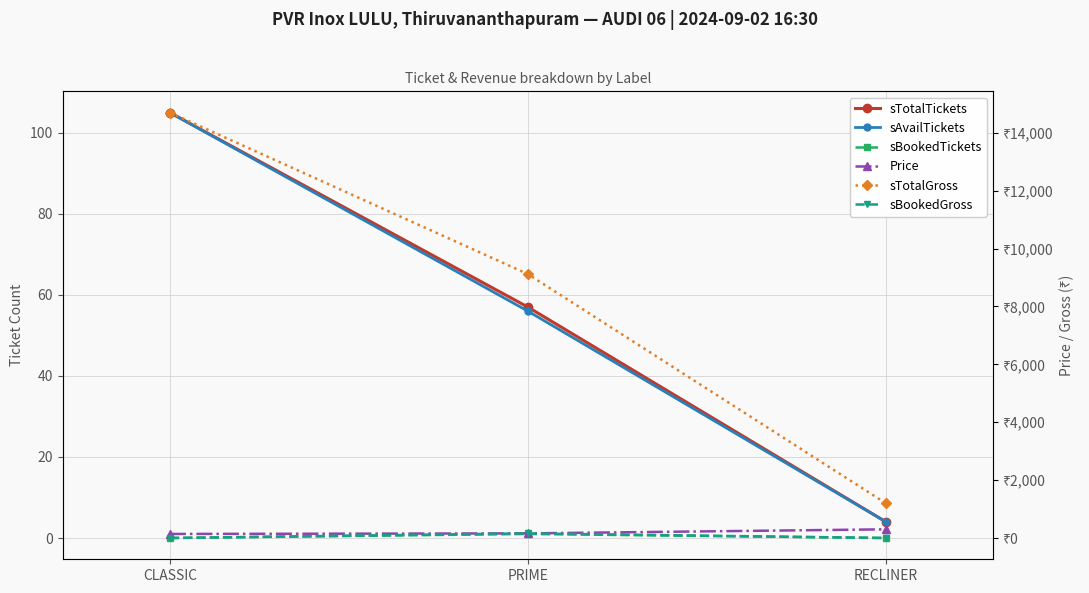

At how many categories does at least one series exceed 2270?

2